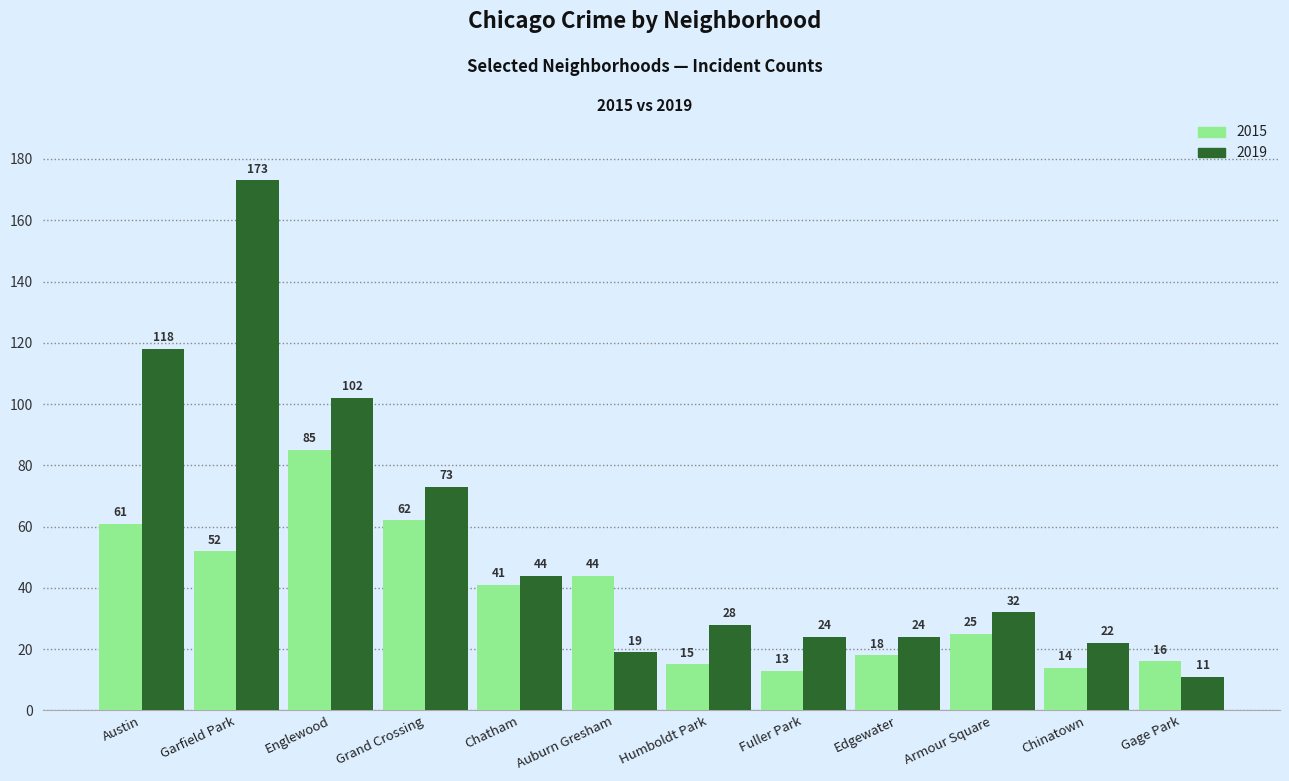

What is the minimum value shown in the chart?

11